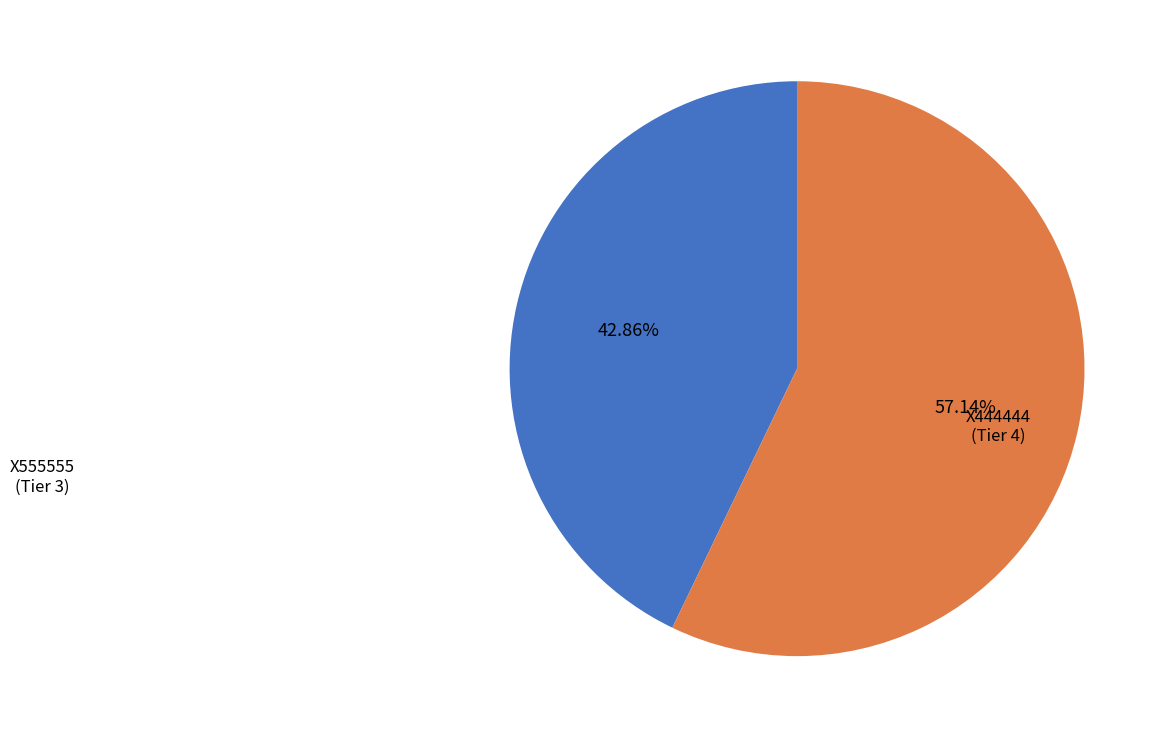

Is there any slice that represents more than half of the pie?

Yes